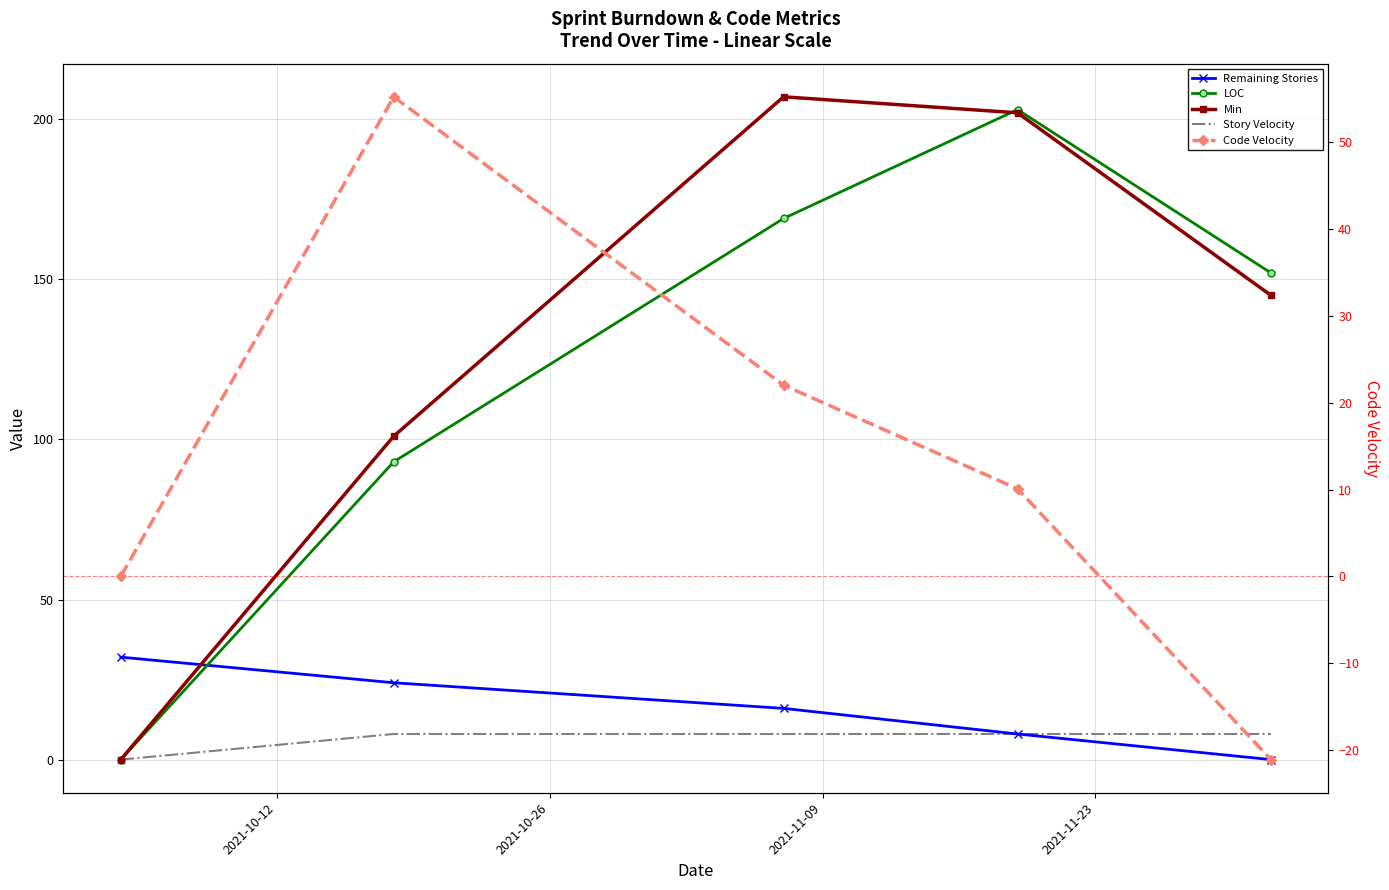

Read the Remaining Stories value at 2021-11-09.

16.0